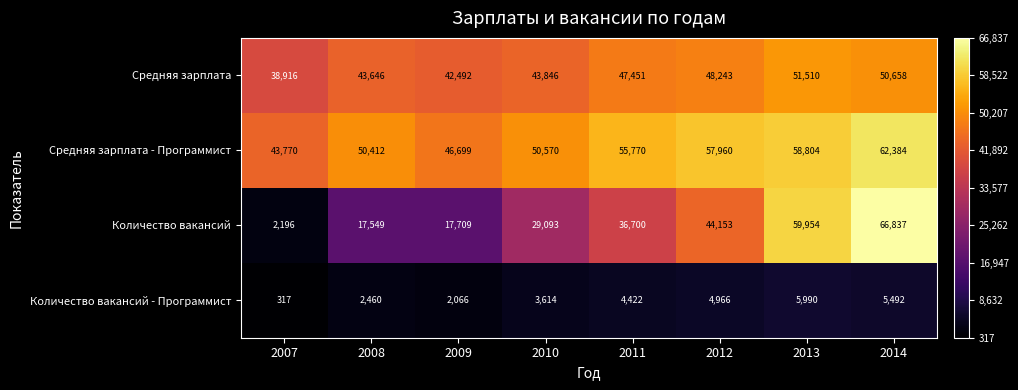

True or false: Средняя зарплата - Программист has a value of 50570 at 2010.

True